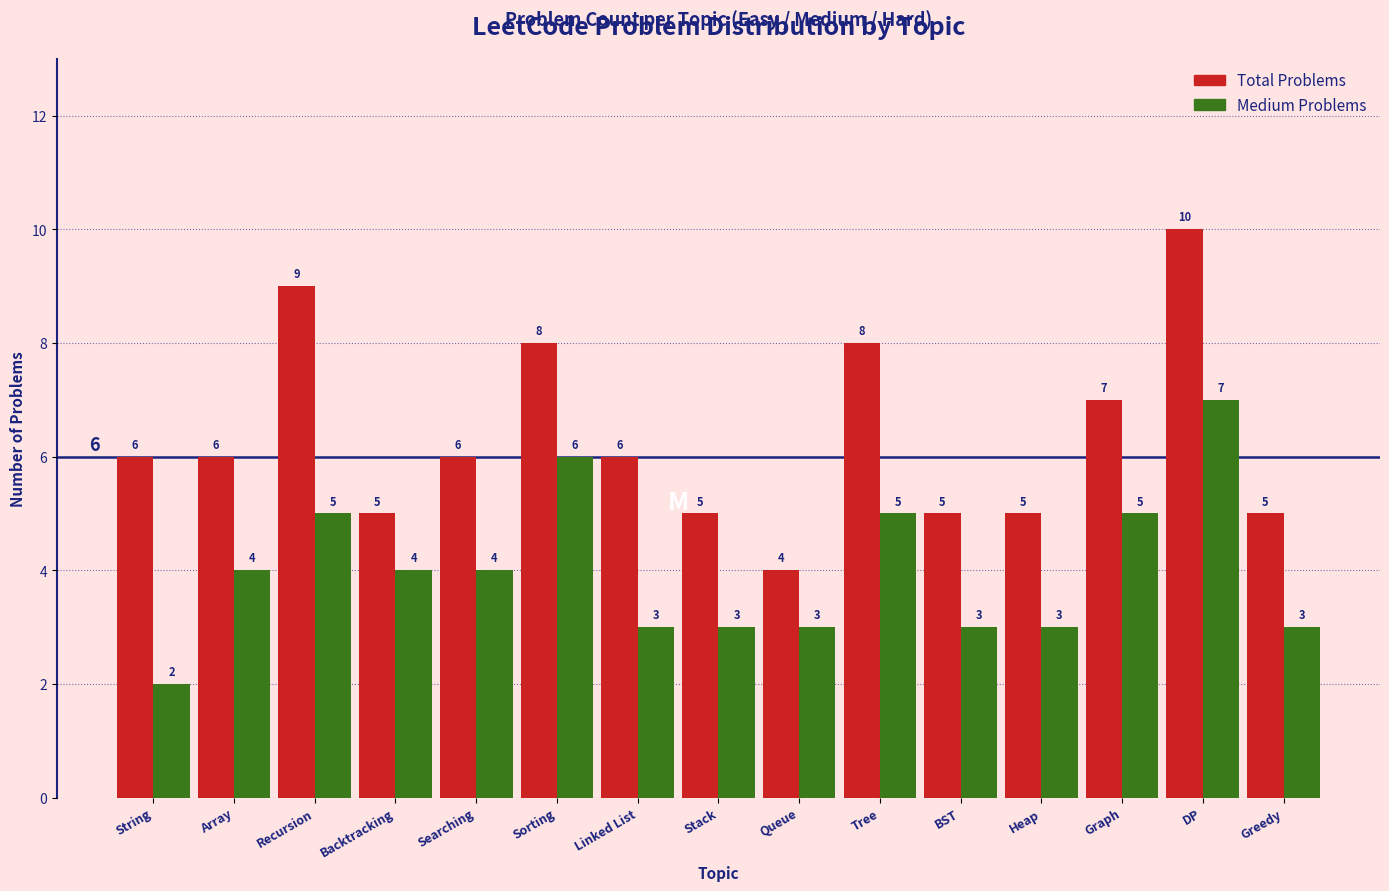

Reading right to left, what are all the values shown in this chart?

Total Problems: Greedy=5	DP=10	Graph=7	Heap=5	BST=5	Tree=8	Queue=4	Stack=5	Linked List=6	Sorting=8	Searching=6	Backtracking=5	Recursion=9	Array=6	String=6
Medium Problems: Greedy=3	DP=7	Graph=5	Heap=3	BST=3	Tree=5	Queue=3	Stack=3	Linked List=3	Sorting=6	Searching=4	Backtracking=4	Recursion=5	Array=4	String=2